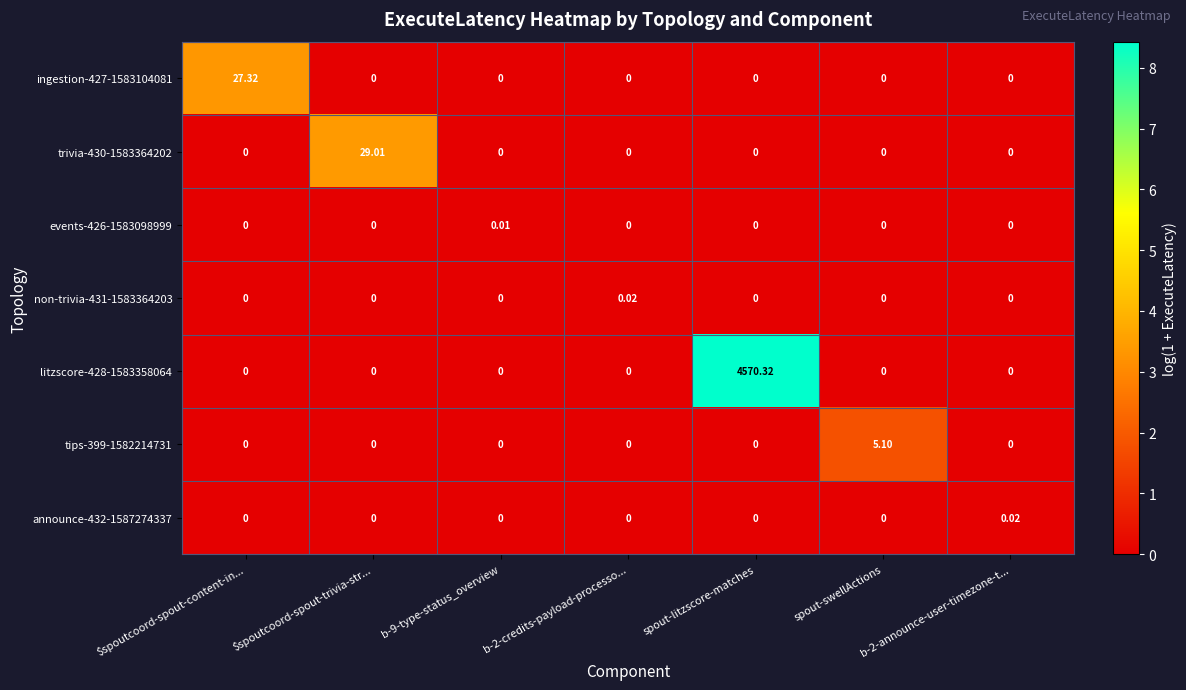

What is the spread (max minus min) of values at spout-litzscore-matches?

4570.3